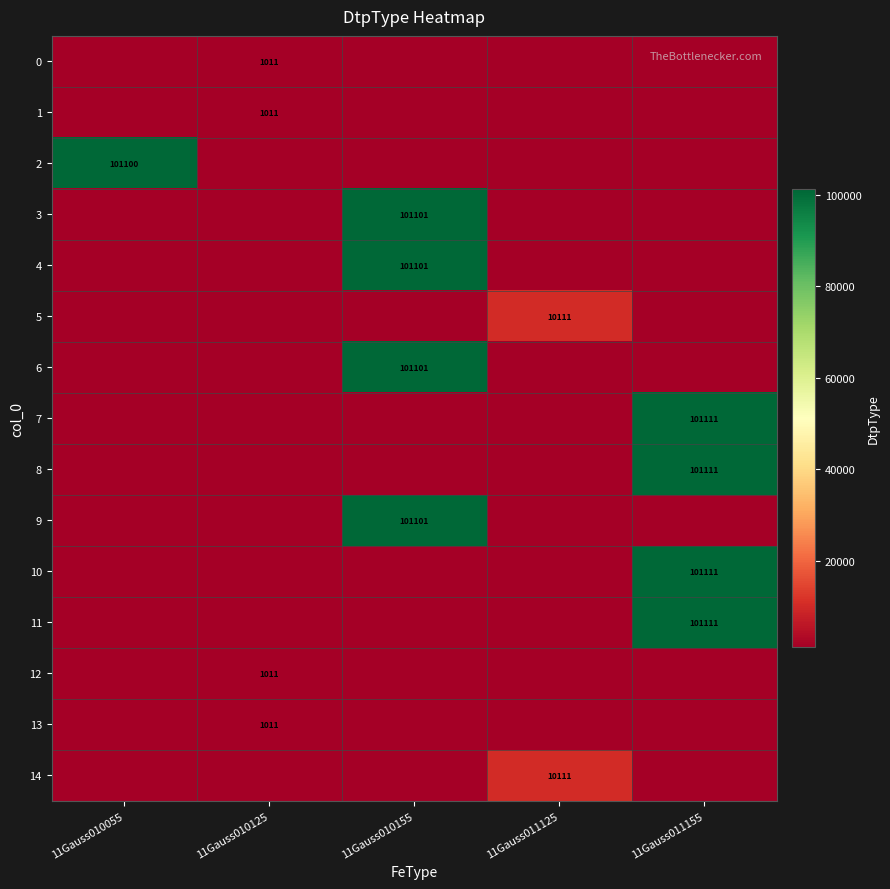

Which series has the widest spread of values?

7